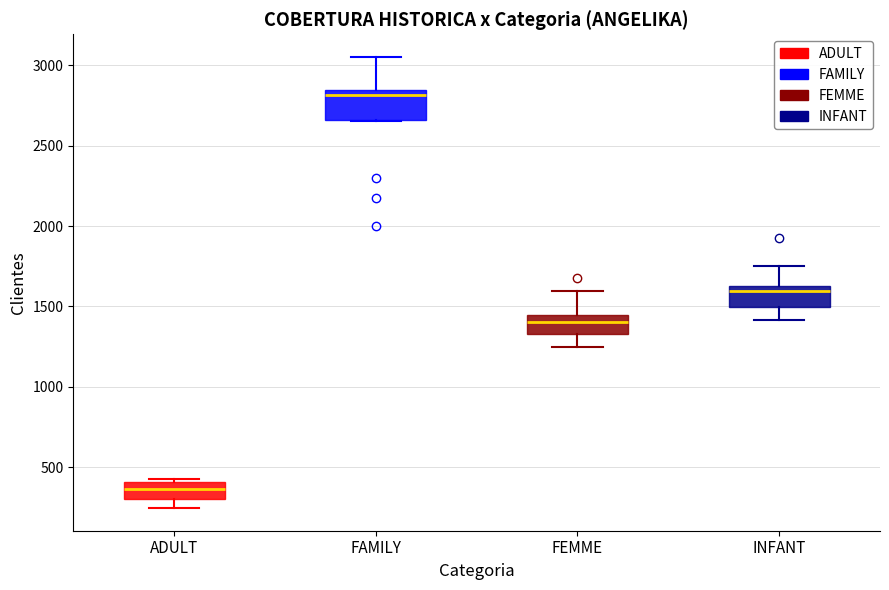

Reading left to right, read every box against the y-axis: the position of its median line, the range the box covers, and the ends of its whiskers. The values are not printed on the chart, so give them approximately, as read against the axis.

ADULT: median 350, box 300 to 400, whiskers 250 to 450
FAMILY: median 2800, box 2650 to 2850, whiskers 2650 to 3050
FEMME: median 1400, box 1350 to 1450, whiskers 1250 to 1600
INFANT: median 1600, box 1500 to 1650, whiskers 1400 to 1750